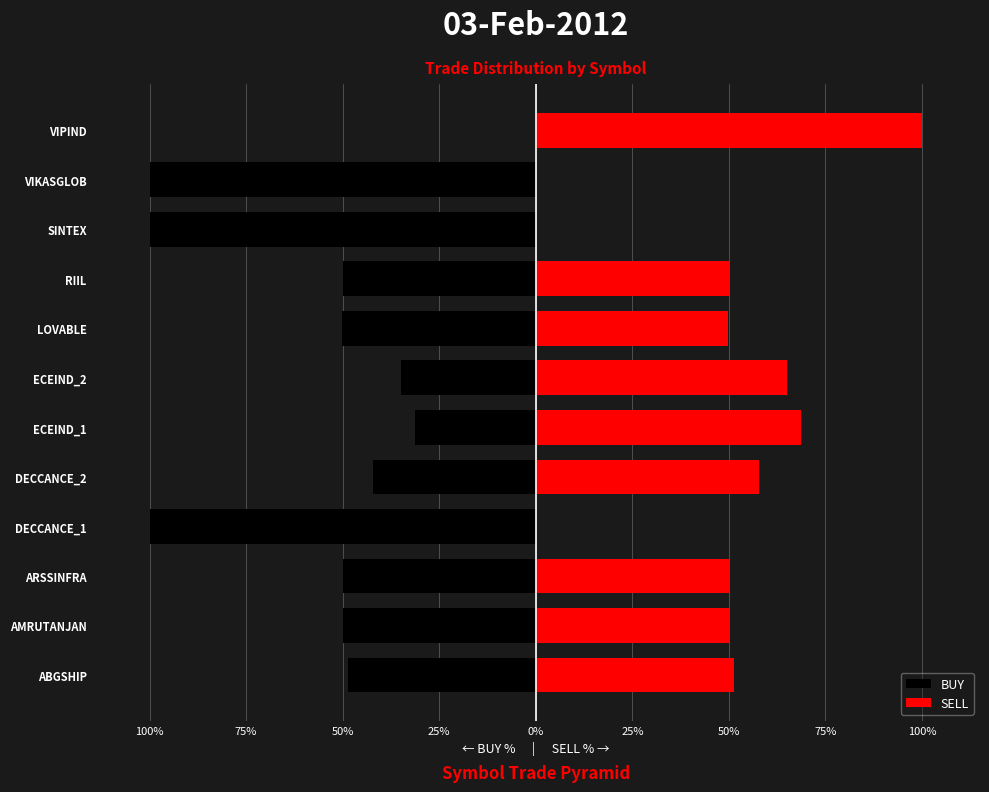

Reading left to right, what are all the values shown in this chart?

BUY: -48.6	-50.0	-50.0	-100.0	-42.1	-31.4	-35.0	-50.1	-50.0	-100.0	-100.0	0.0
SELL: 51.4	50.0	50.0	0.0	57.9	68.6	65.0	49.9	50.0	0.0	0.0	100.0